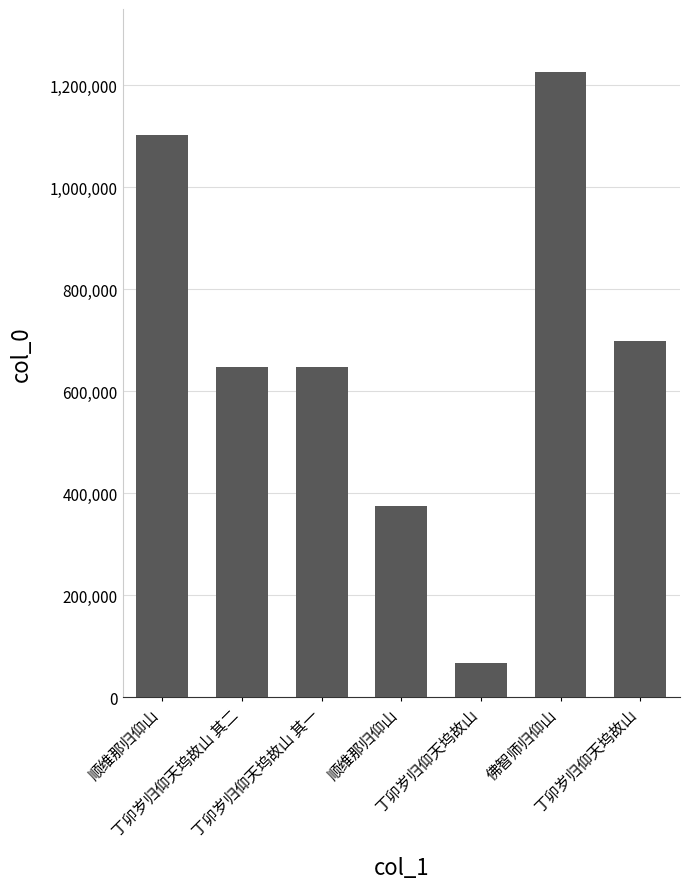

At which category does the chart reach its minimum across all series?

丁卯岁归仰天坞故山